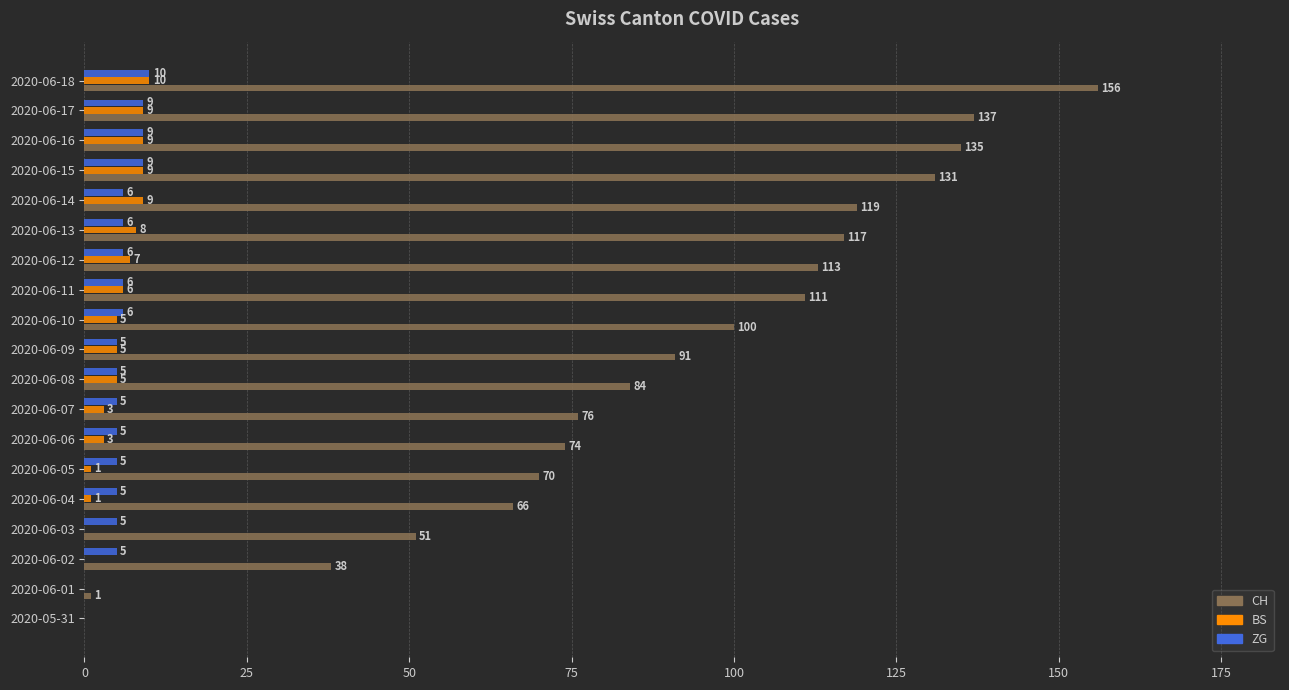

What is the maximum value shown in the chart?

156